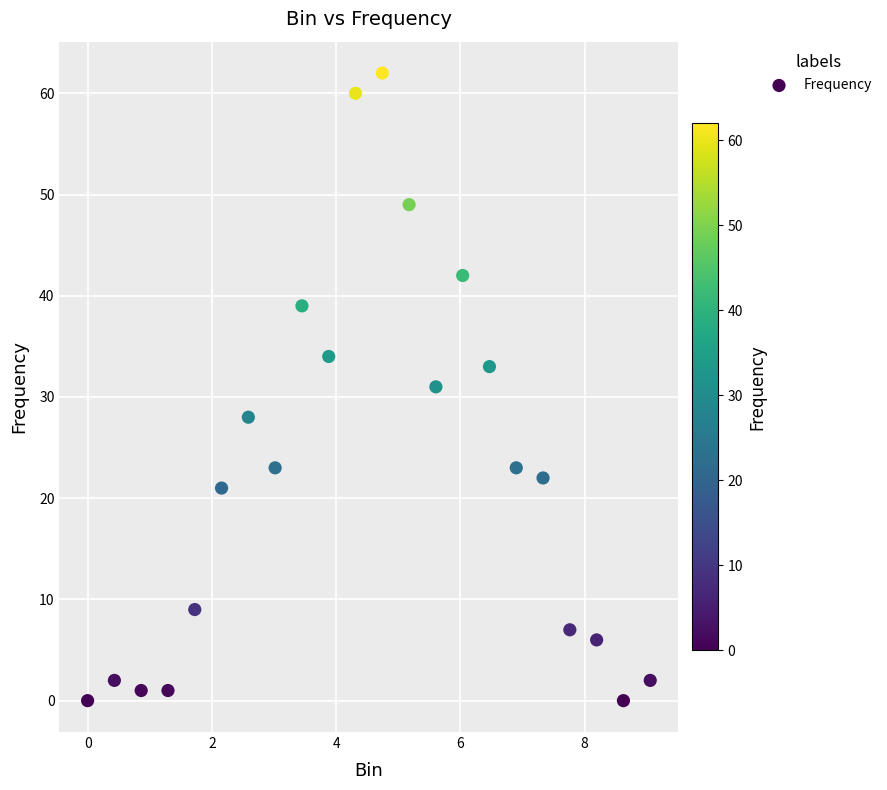

What is the range of Y values (max minus min)?

62